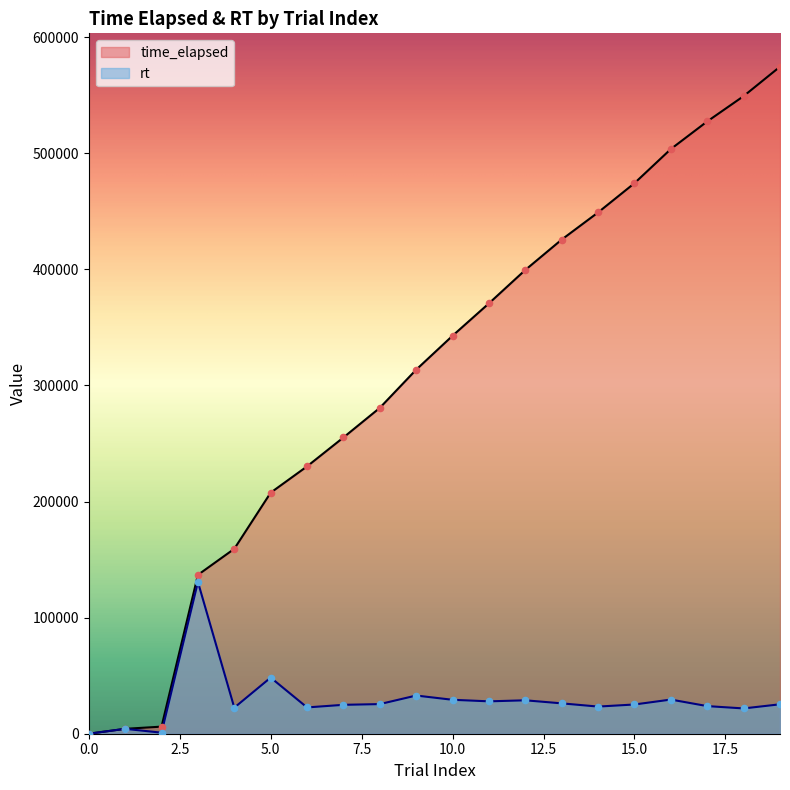

What are all the series names shown in the legend?

time_elapsed, rt